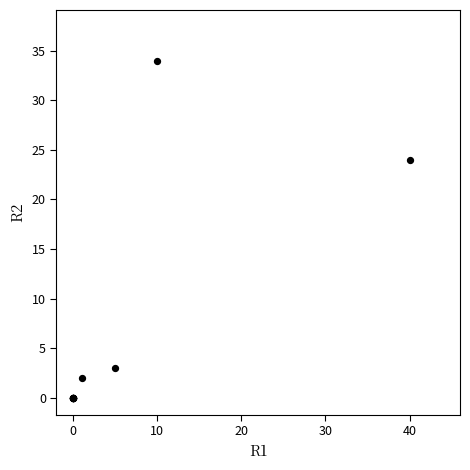

What Y value in the scatter plot is closest to 17?

24